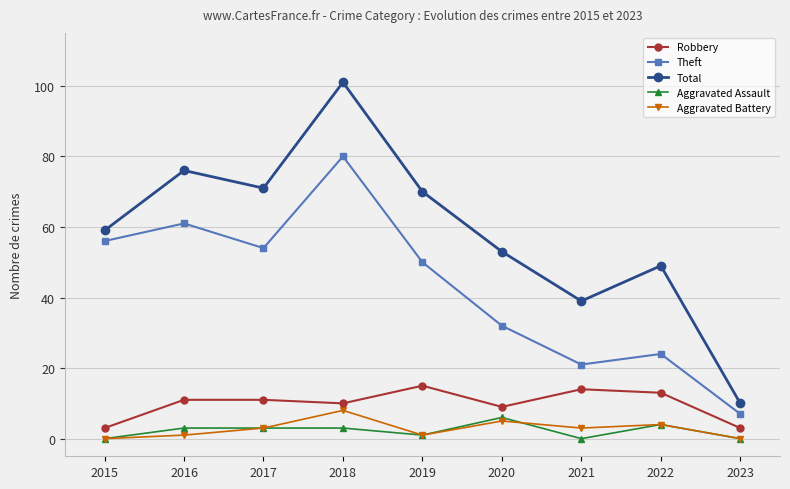

Where is Theft nearest to the value 43?

2019